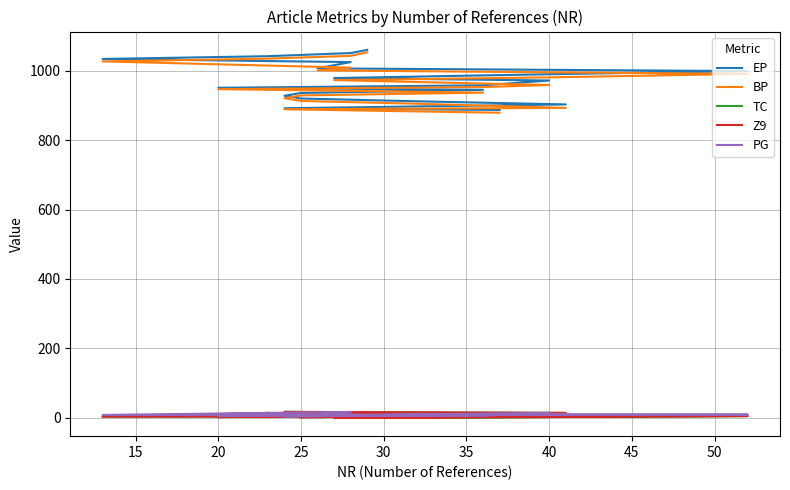

Which series has the largest total across all categories?

EP